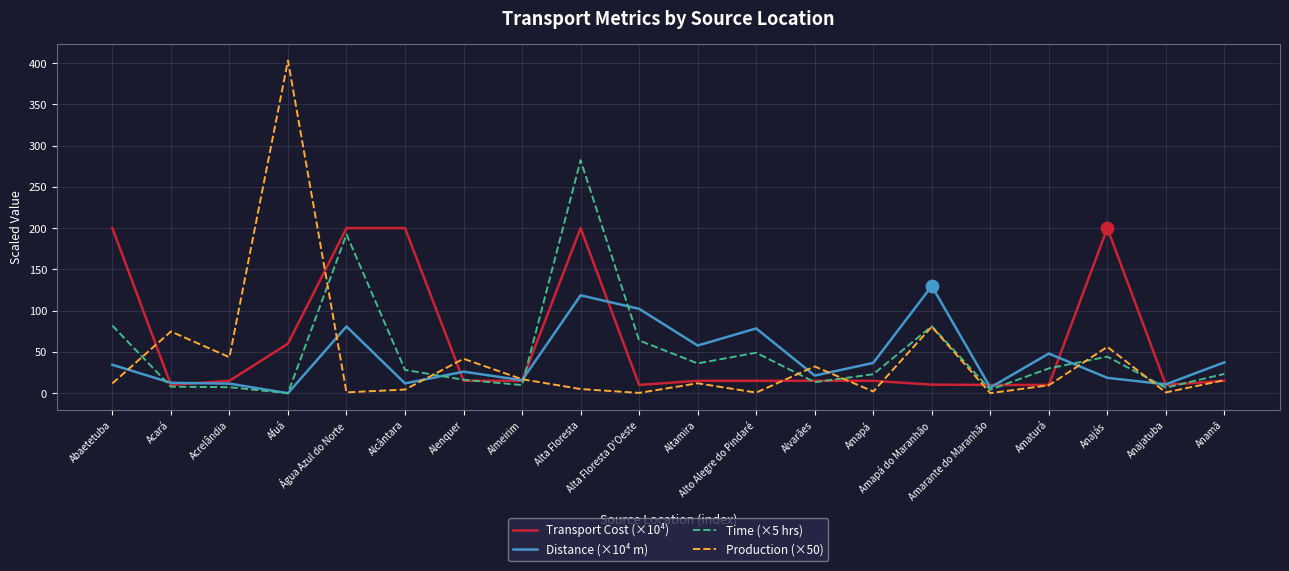

At how many categories does at least one series exceed 29?

17